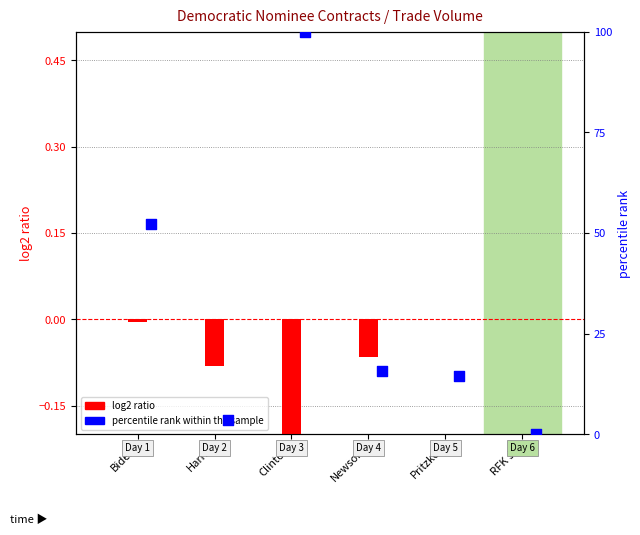

Which series has the largest total across all categories?

percentile rank within the sample